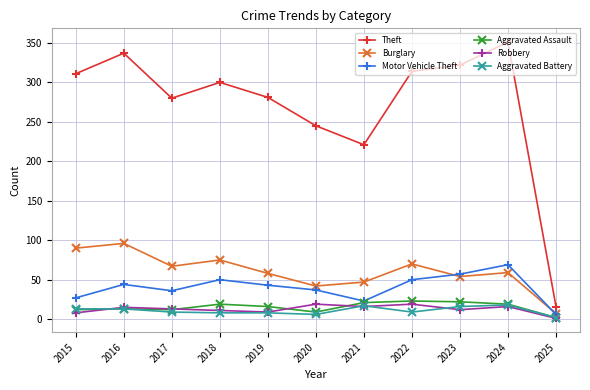

What is the difference between the maximum and second lowest values in the Aggravated Battery series?

12